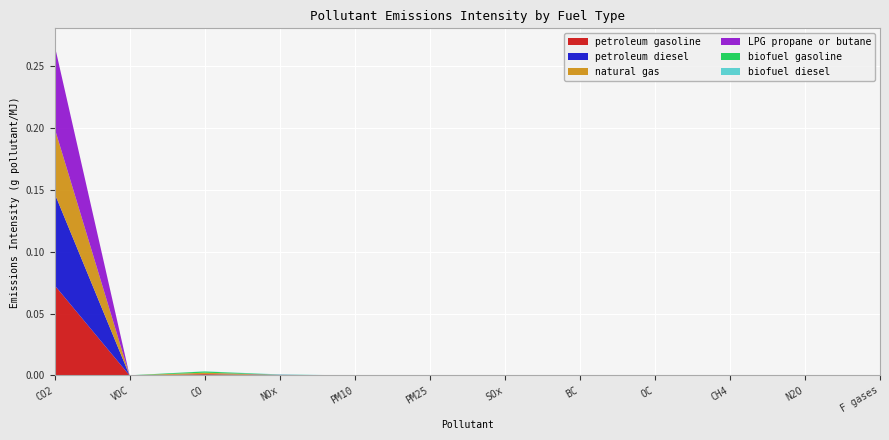

Reading left to right, list all the values displayed in this chart.

petroleum gasoline: 0.1	0.0	0.0	0.0	0.0	0.0	0.0	0.0	0.0	0.0	0.0	0.0
petroleum diesel: 0.1	0.0	0.0	0.0	0.0	0.0	0.0	0.0	0.0	0.0	0.0	0.0
natural gas: 0.1	0.0	0.0	0.0	0.0	0.0	0.0	0.0	0.0	0.0	0.0	0.0
LPG propane or butane: 0.1	0.0	0.0	0.0	0.0	0.0	0.0	0.0	0.0	0.0	0.0	0.0
biofuel gasoline: 0.0	0.0	0.0	0.0	0.0	0.0	0.0	0.0	0.0	0.0	0.0	0.0
biofuel diesel: 0.0	0.0	0.0	0.0	0.0	0.0	0.0	0.0	0.0	0.0	0.0	0.0